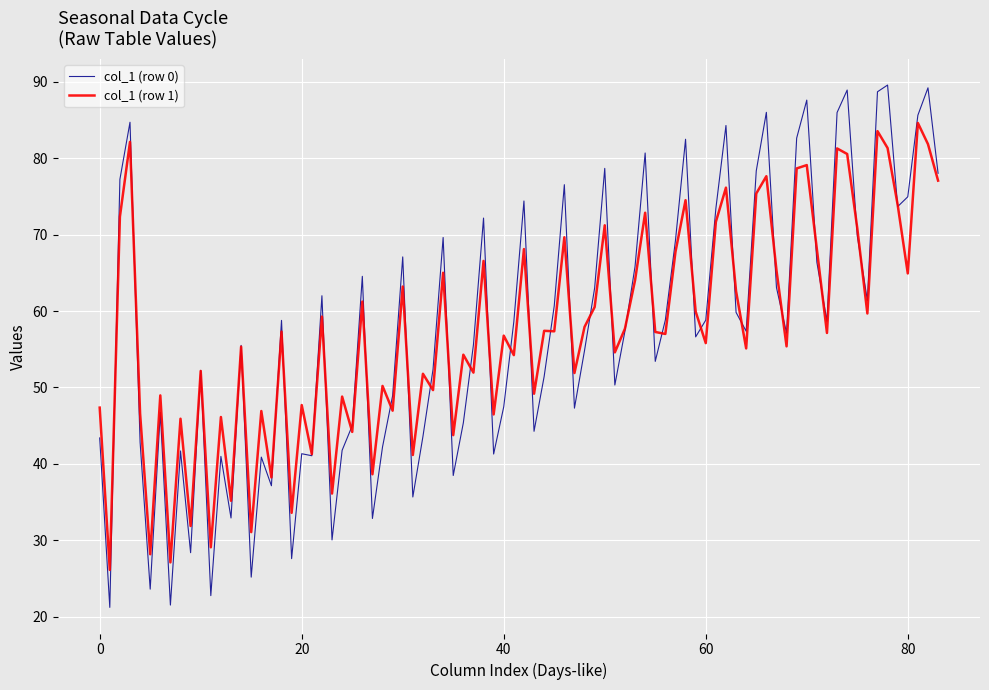

What is the maximum value for col_1 (row 1)?

84.6